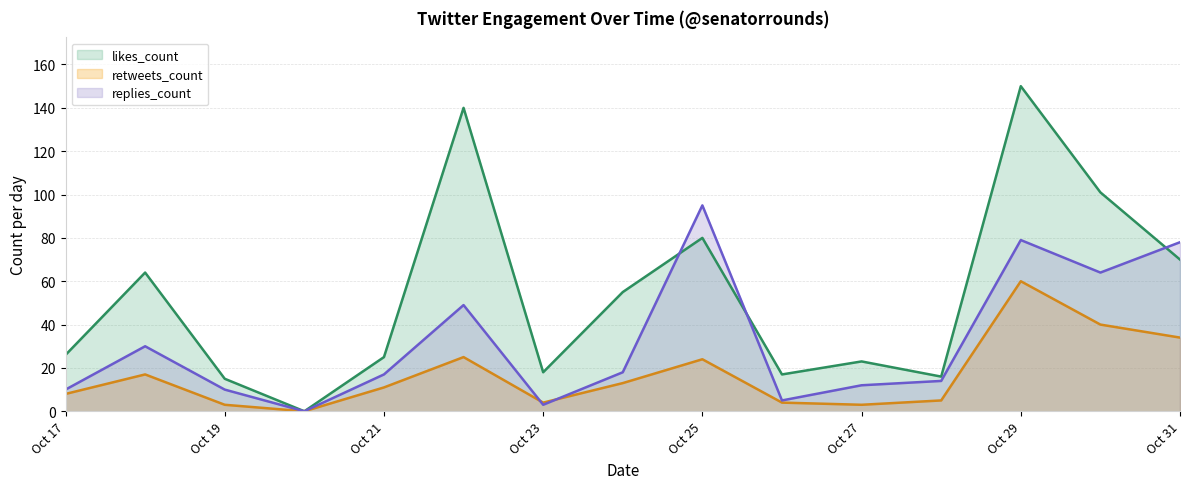

True or false: retweets_count has a value of 3 at 2019-10-28.

False